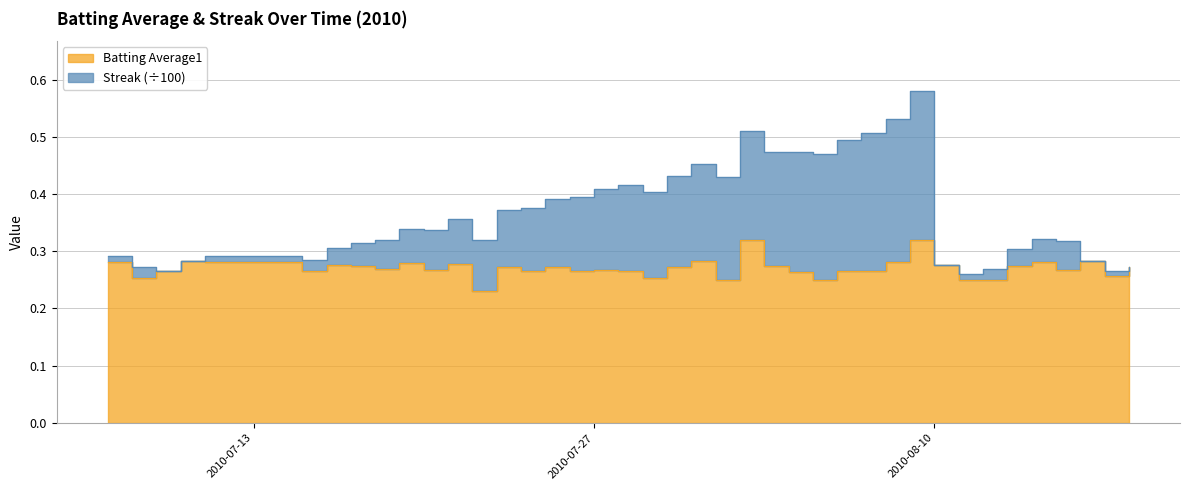

True or false: Streak and Batting Average1 cross at least once.

False